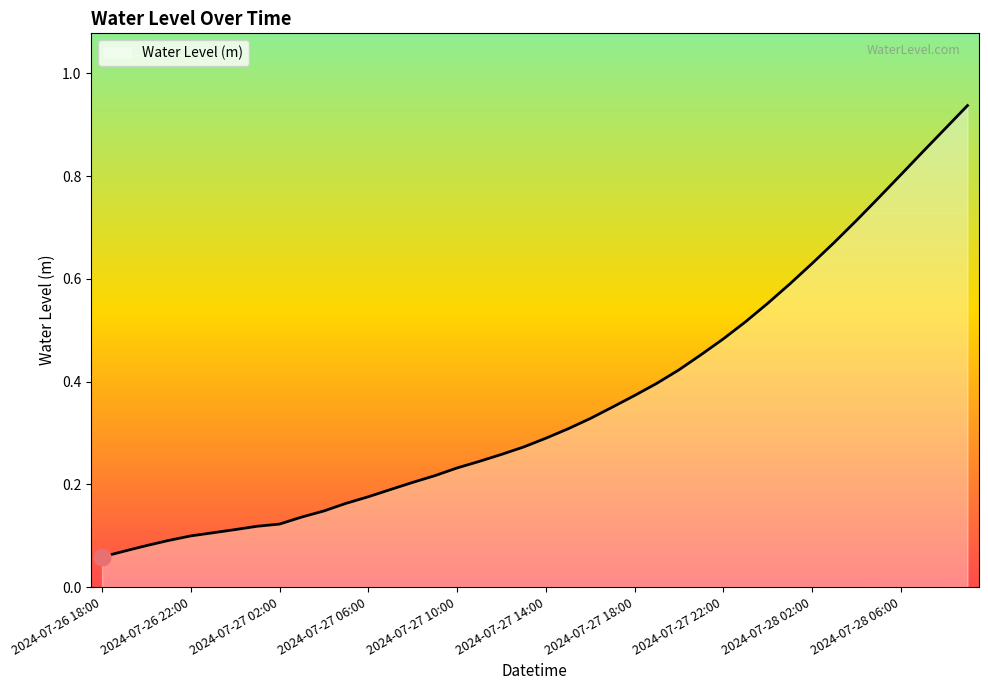

List the labels in order of value, smallest first.

2024-07-26 18:00, 2024-07-26 19:00, 2024-07-26 20:00, 2024-07-26 21:00, 2024-07-26 22:00, 2024-07-26 23:00, 2024-07-27 00:00, 2024-07-27 01:00, 2024-07-27 02:00, 2024-07-27 03:00, 2024-07-27 04:00, 2024-07-27 05:00, 2024-07-27 06:00, 2024-07-27 07:00, 2024-07-27 08:00, 2024-07-27 09:00, 2024-07-27 10:00, 2024-07-27 11:00, 2024-07-27 12:00, 2024-07-27 13:00, 2024-07-27 14:00, 2024-07-27 15:00, 2024-07-27 16:00, 2024-07-27 17:00, 2024-07-27 18:00, 2024-07-27 19:00, 2024-07-27 20:00, 2024-07-27 21:00, 2024-07-27 22:00, 2024-07-27 23:00, 2024-07-28 00:00, 2024-07-28 01:00, 2024-07-28 02:00, 2024-07-28 03:00, 2024-07-28 04:00, 2024-07-28 05:00, 2024-07-28 06:00, 2024-07-28 07:00, 2024-07-28 08:00, 2024-07-28 09:00